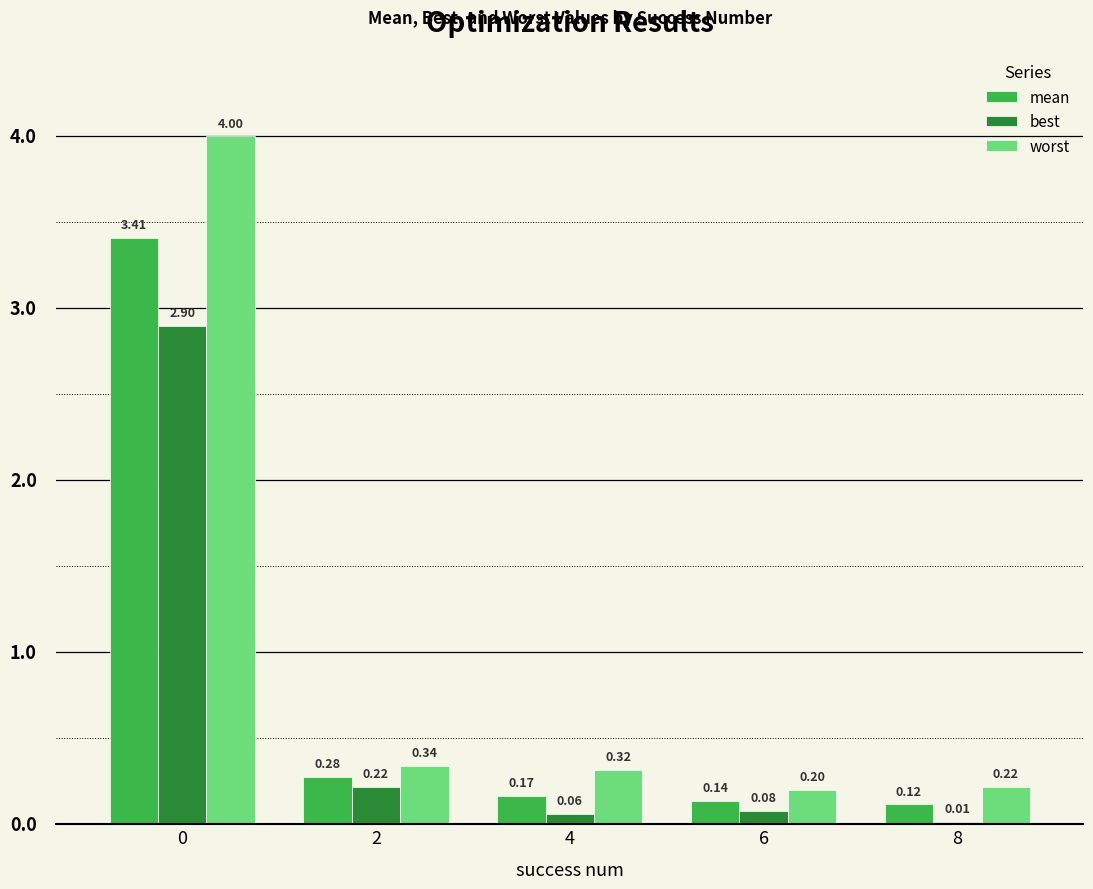

Which series has the widest spread of values?

worst